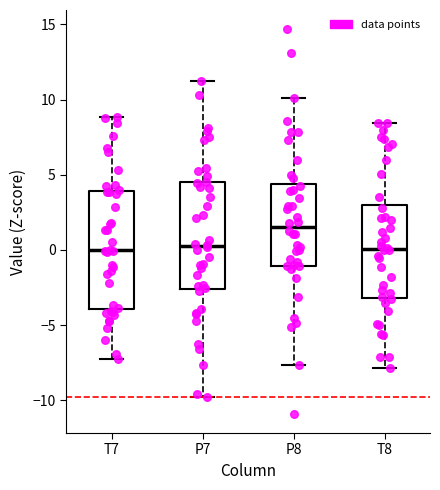

Which box has the highest median line?

P8